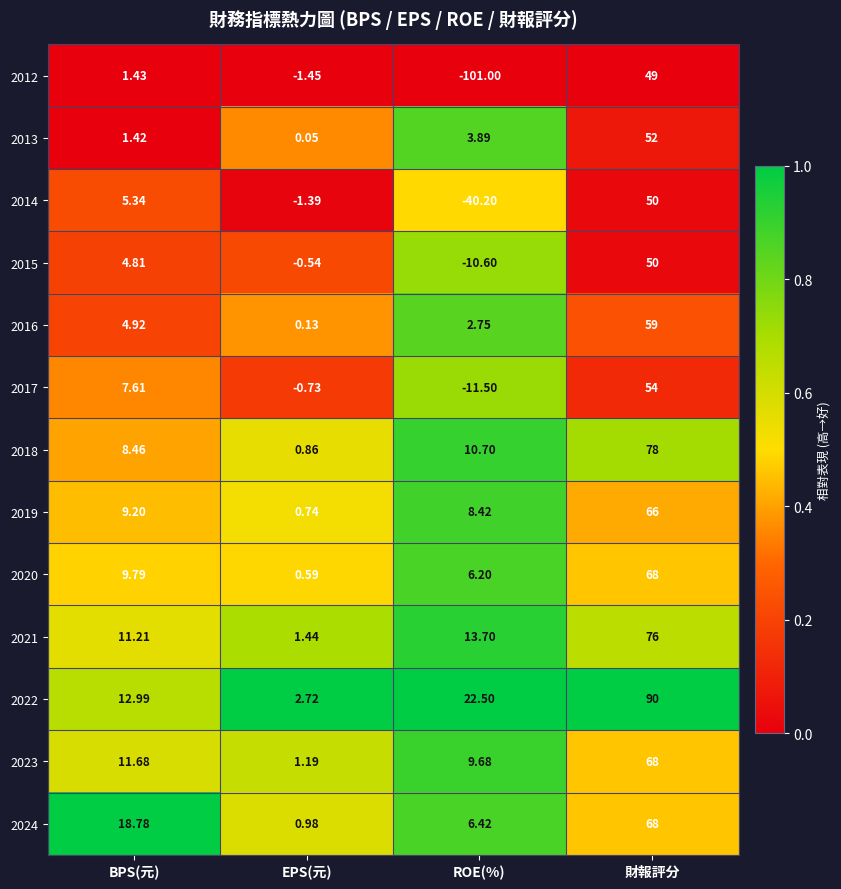

List the labels in order of 2018 value, smallest first.

EPS(元), BPS(元), ROE(%), 財報評分